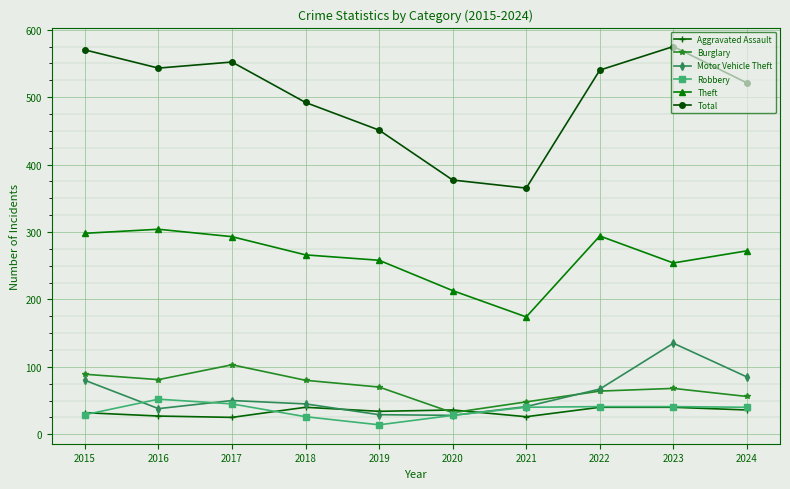

True or false: Total and Aggravated Assault cross at least once.

False